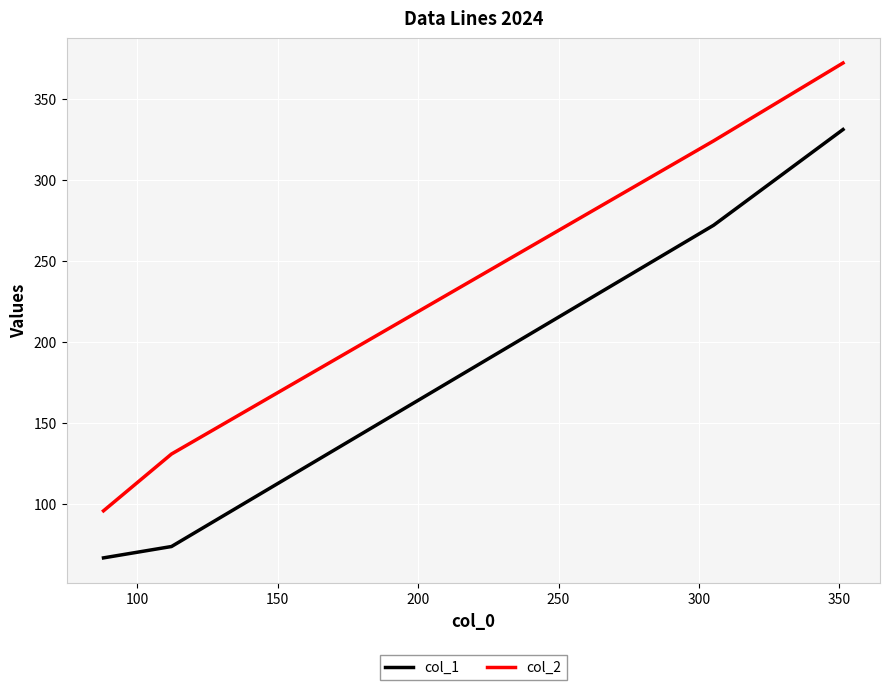

What is the sum of all col_2 values?

923